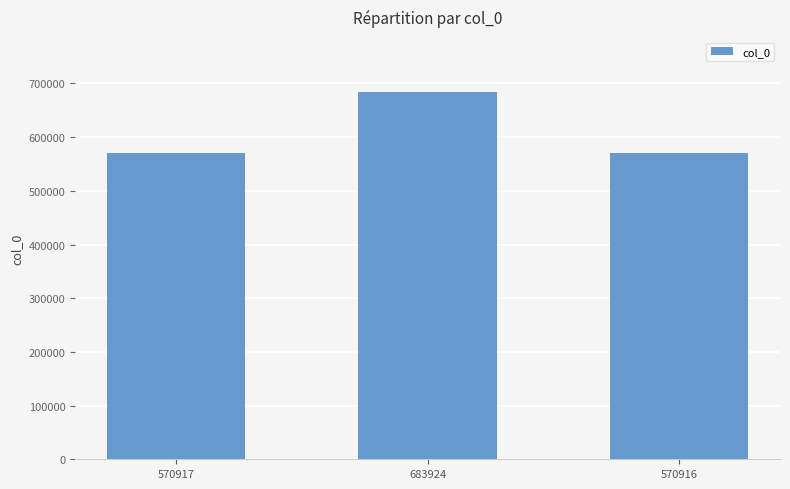

Count the number of categories in the chart.

3